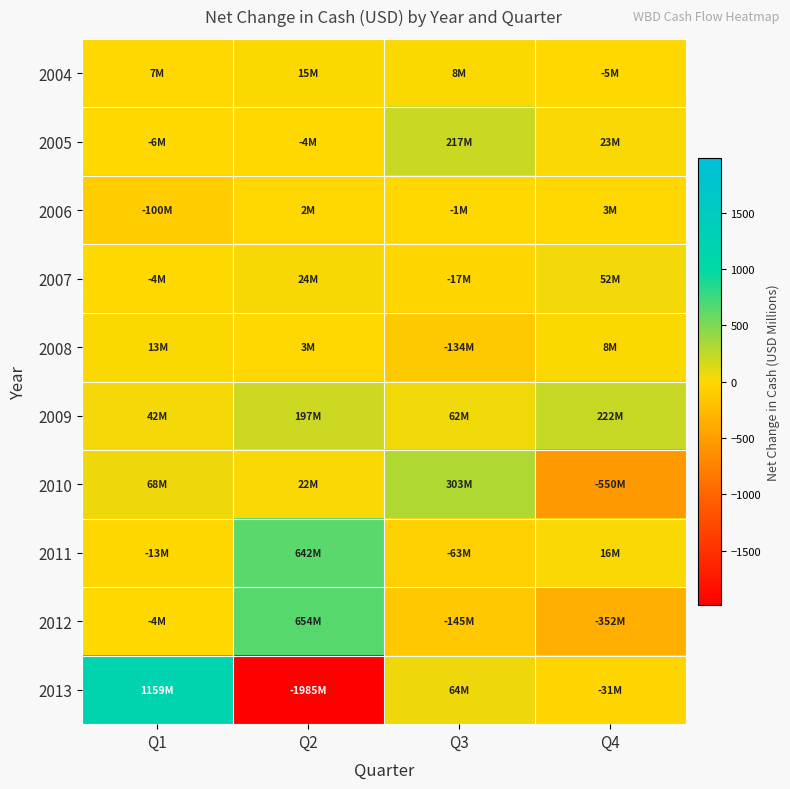

What is the total value across all series at Q4?

-613.7